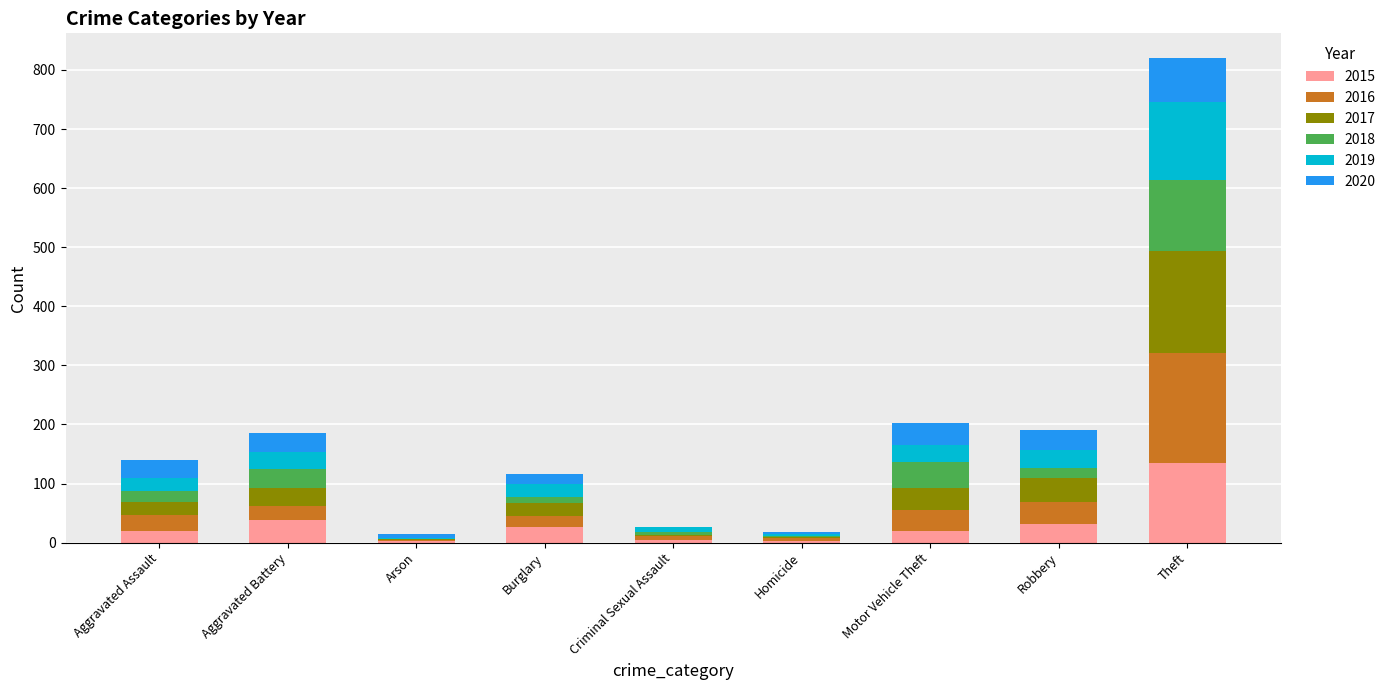

What is the total value across all series at Aggravated Battery?

186